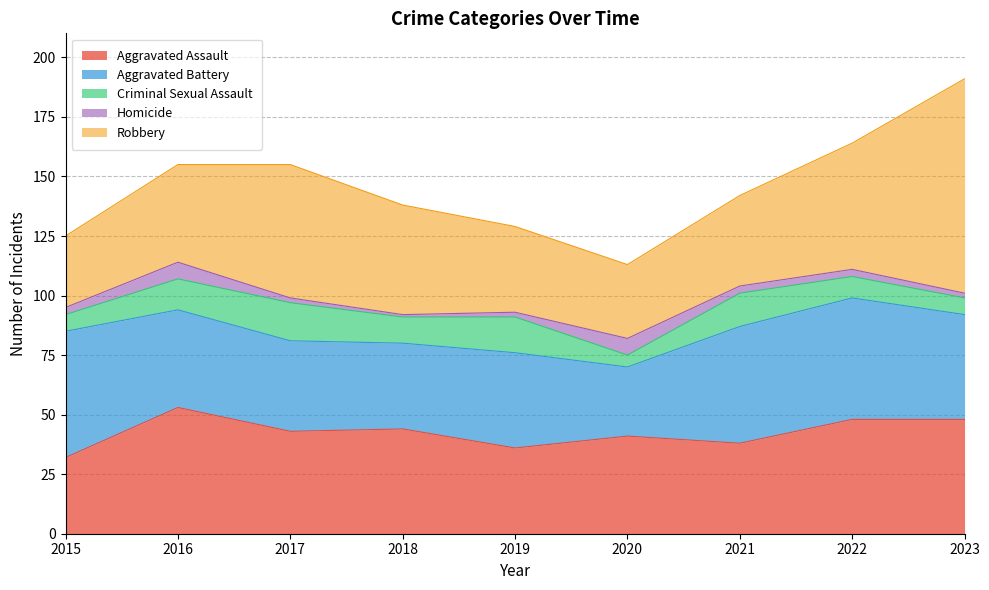

List the series in order of their peak value, highest first.

Robbery, Aggravated Assault, Aggravated Battery, Criminal Sexual Assault, Homicide